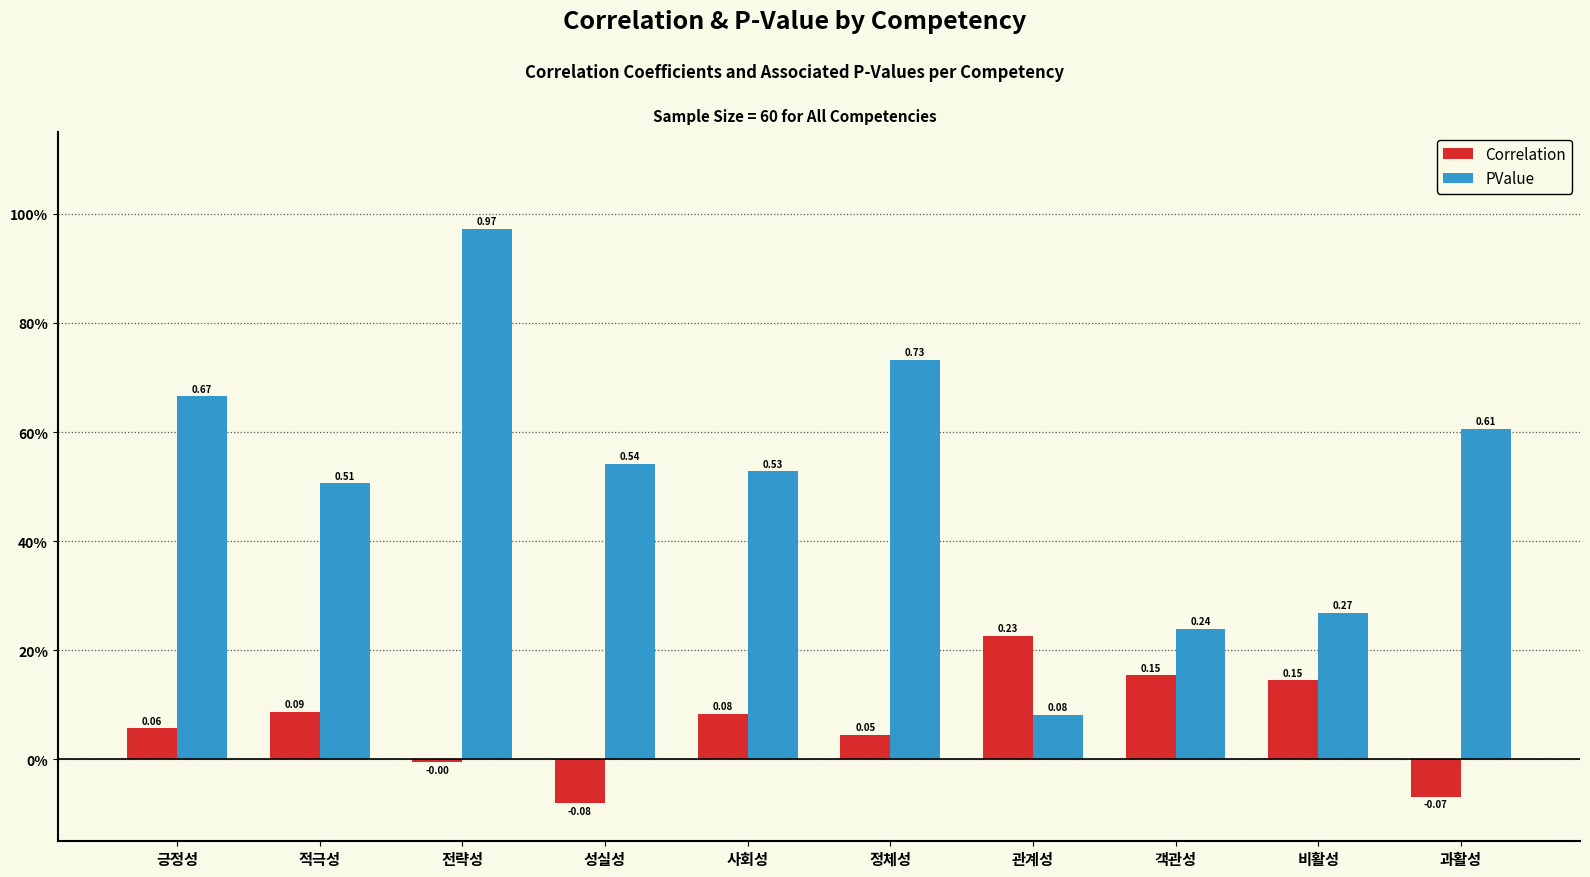

Which category has the highest value in the PValue series?

전략성